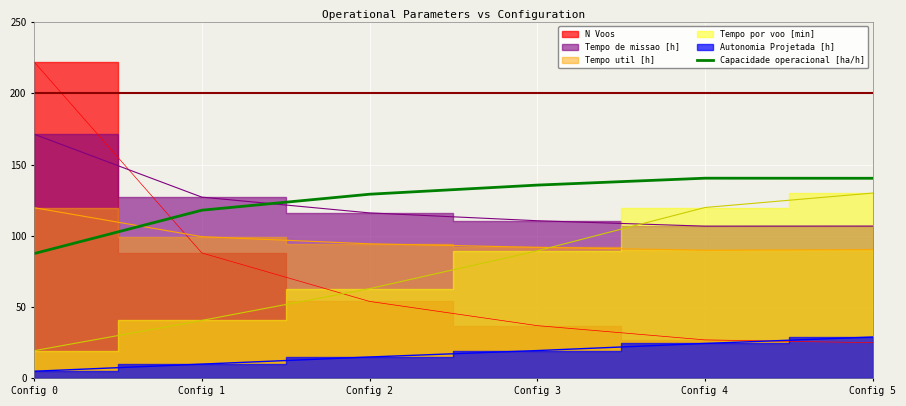

Read the value at Config 3.

135.6